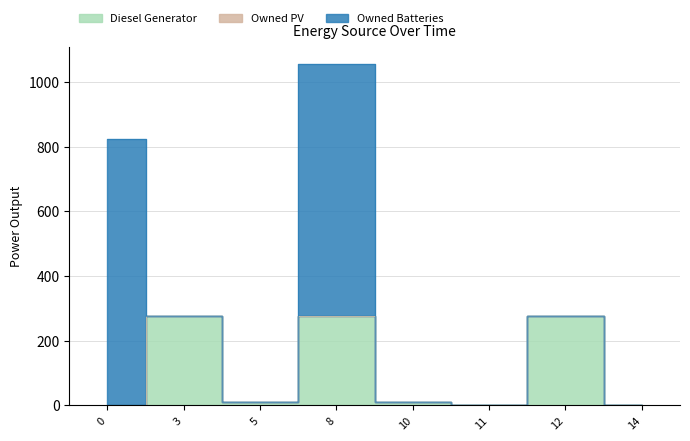

Reading left to right, list all the values displayed in this chart.

Diesel Generator: 0	276	12	276	12	0	276	0
Owned PV: 0	0	0	0	0	0	0	0
Owned Batteries: 825	0	0	780	0	0	0	0